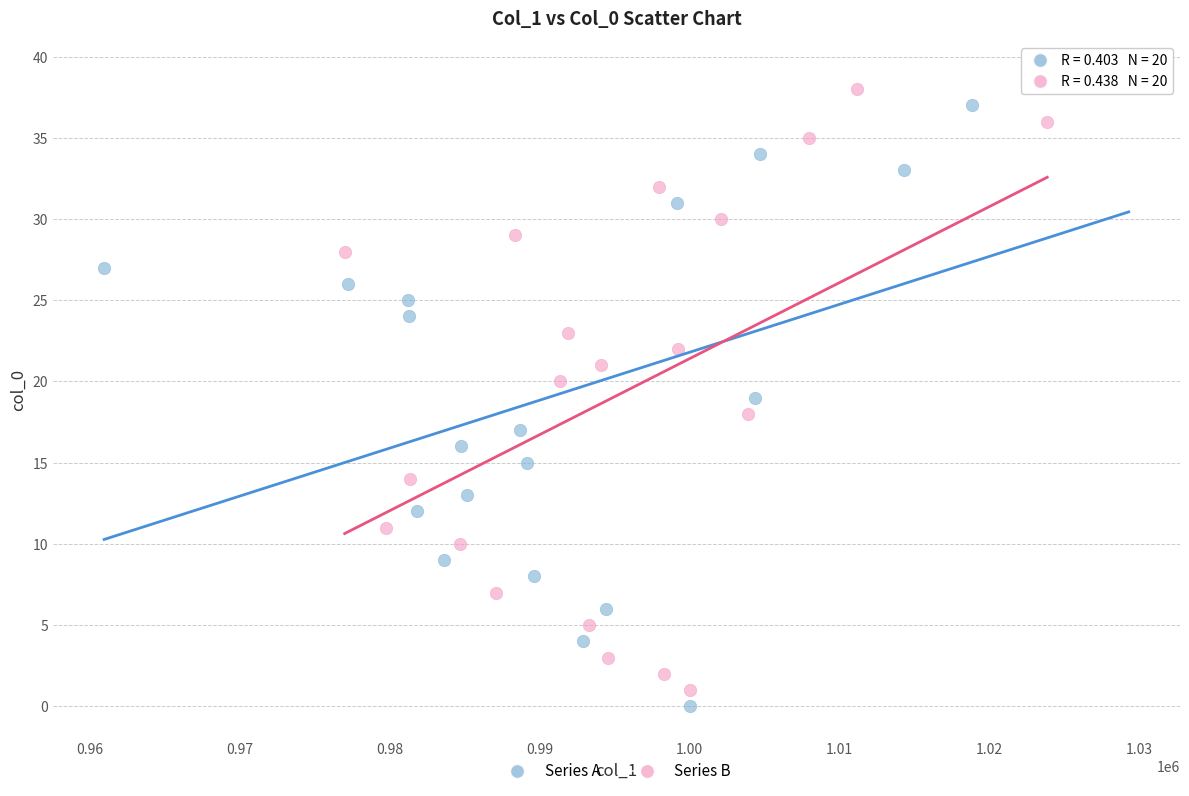

Which series reaches the minimum Y coordinate?

Series A